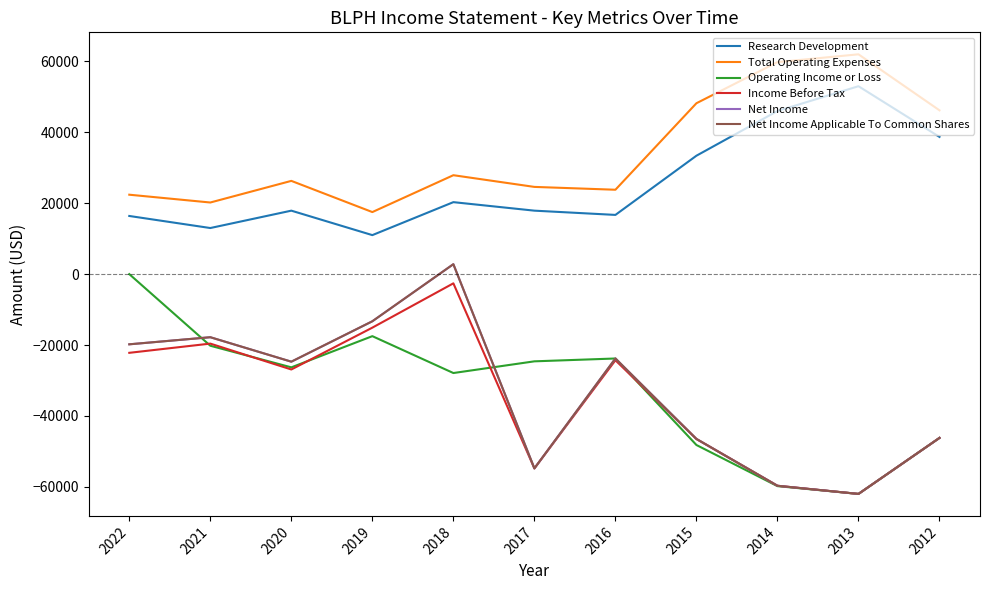

At which category does Research Development reach its first local peak?

2020